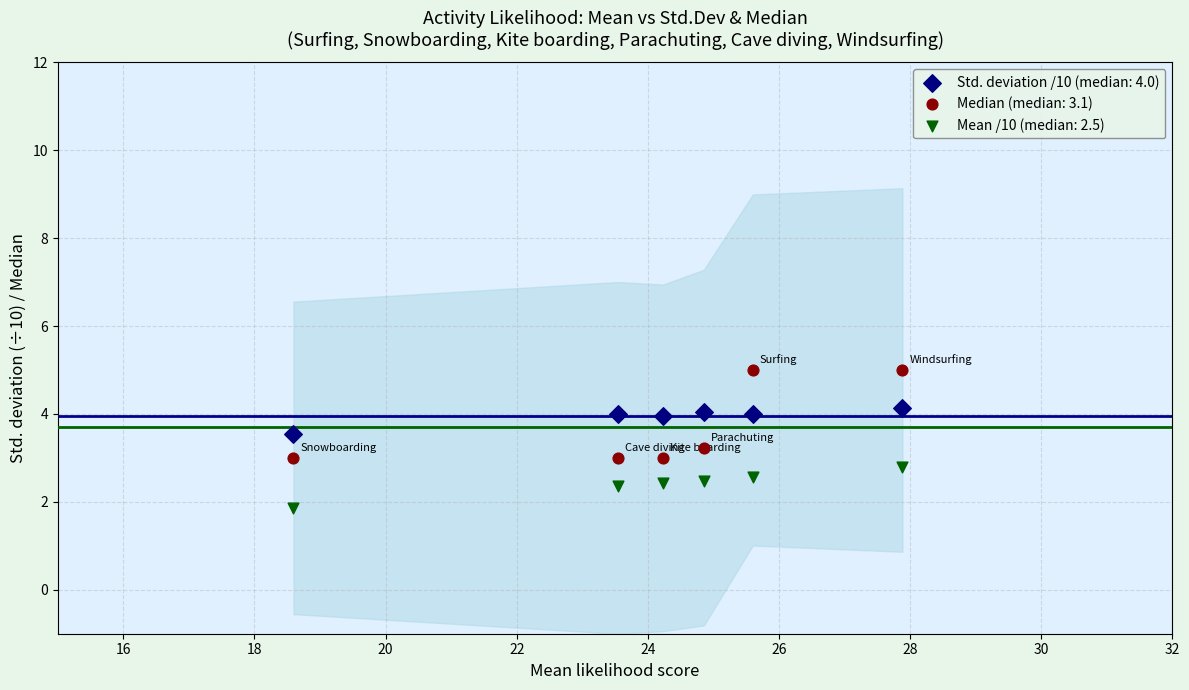

Which series reaches the maximum Y coordinate?

Median (median: 3.1)